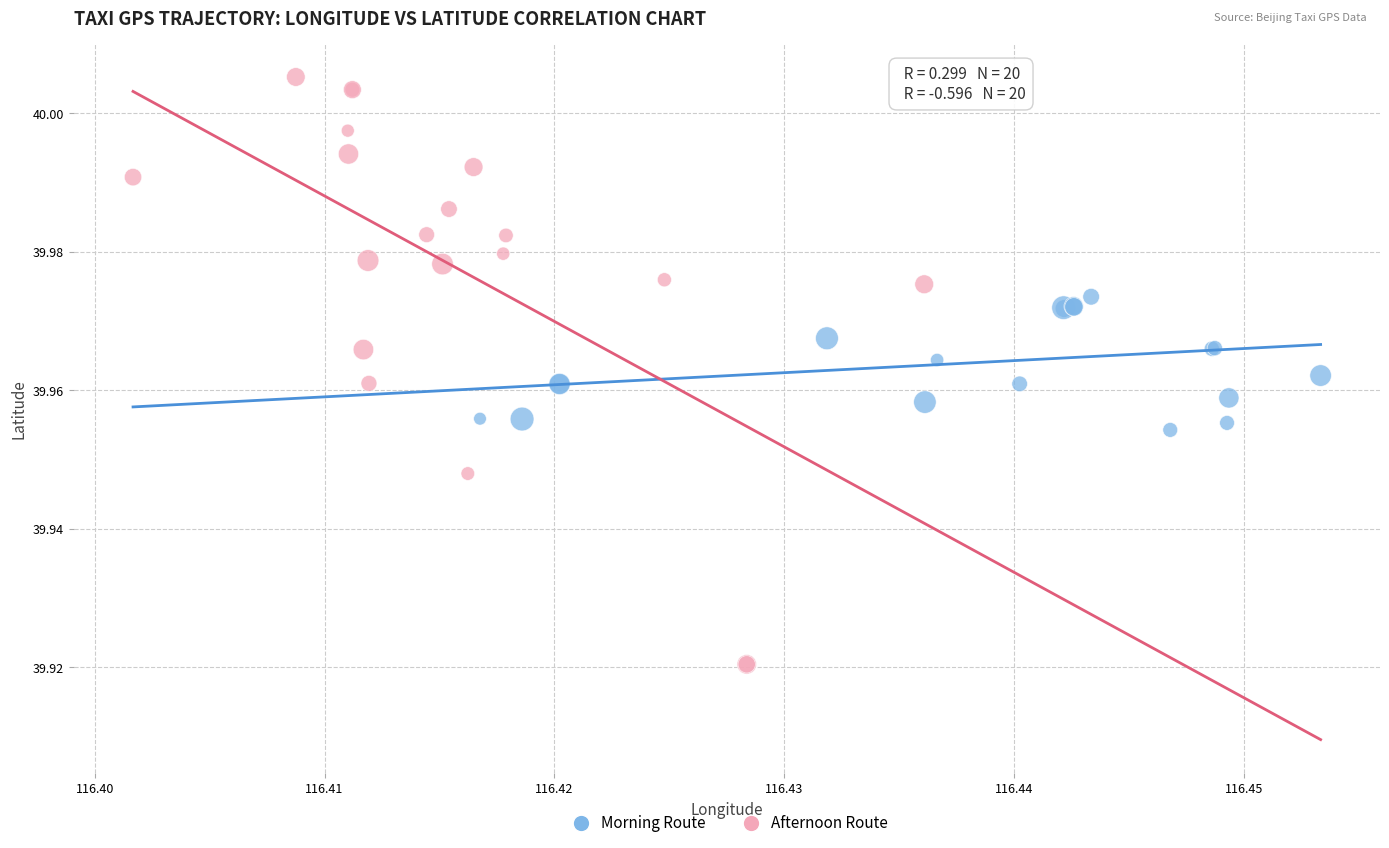

Which series reaches the minimum Y coordinate?

Afternoon Route